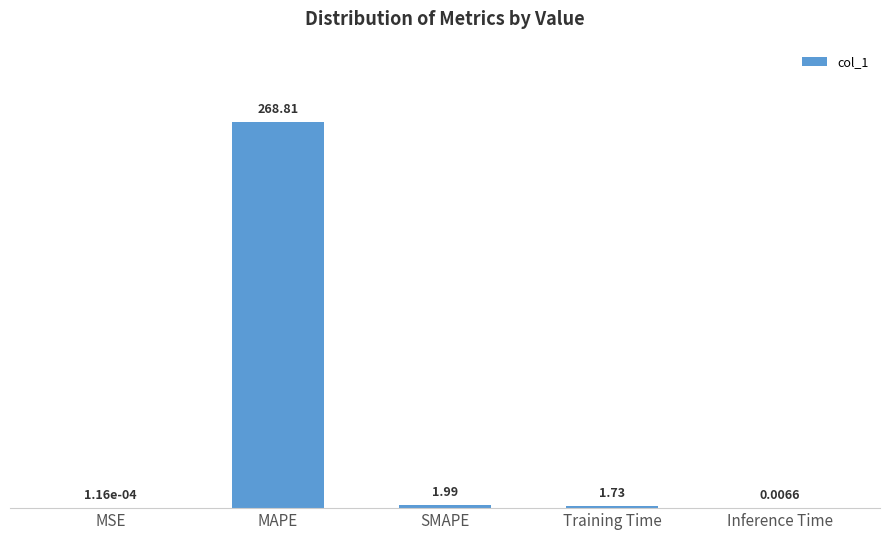

What is the change in value from MAPE to Training Time?

-267.1